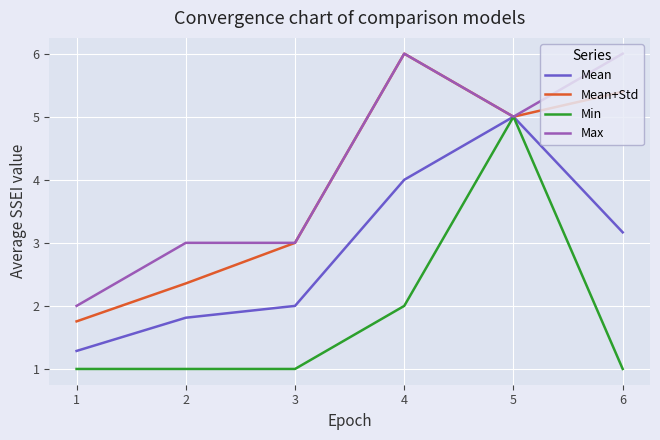

How many lines are shown in the chart?

4